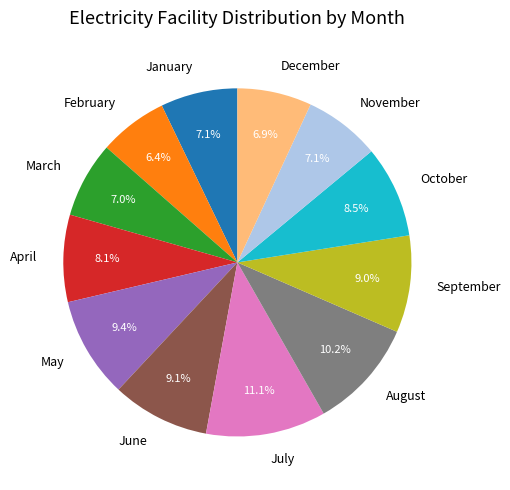

Which slice is the smallest?

February